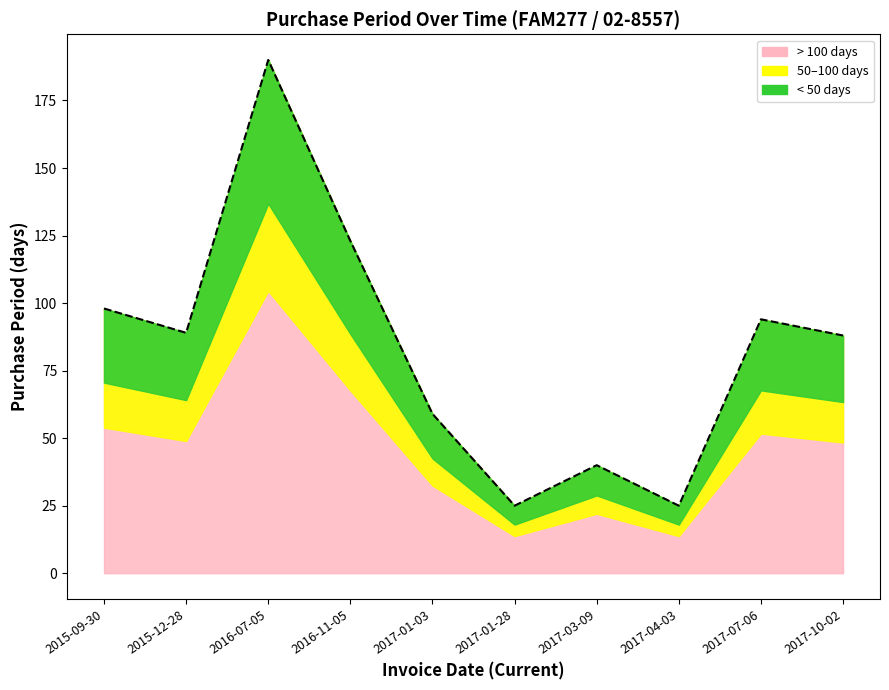

Reading left to right, transcribe all the data shown in this chart.

2015-09-30=98	2015-12-28=89	2016-07-05=190	2016-11-05=123	2017-01-03=59	2017-01-28=25	2017-03-09=40	2017-04-03=25	2017-07-06=94	2017-10-02=88